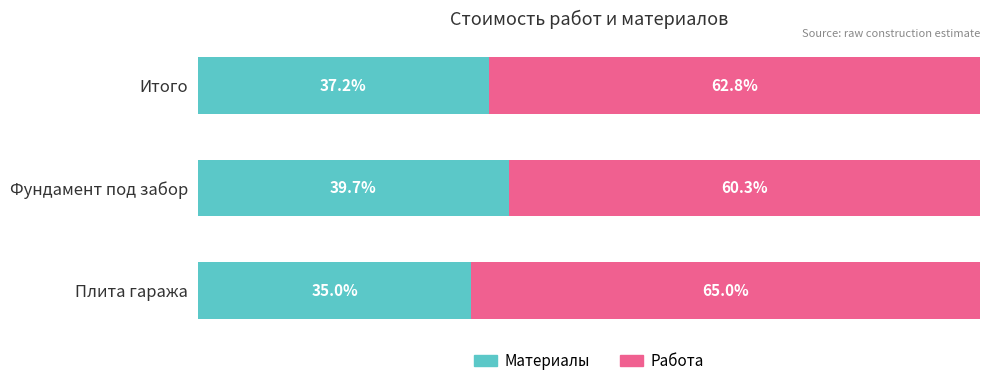

Rank the categories by Материалы value from highest to lowest.

Фундамент под забор, Итого, Плита гаража